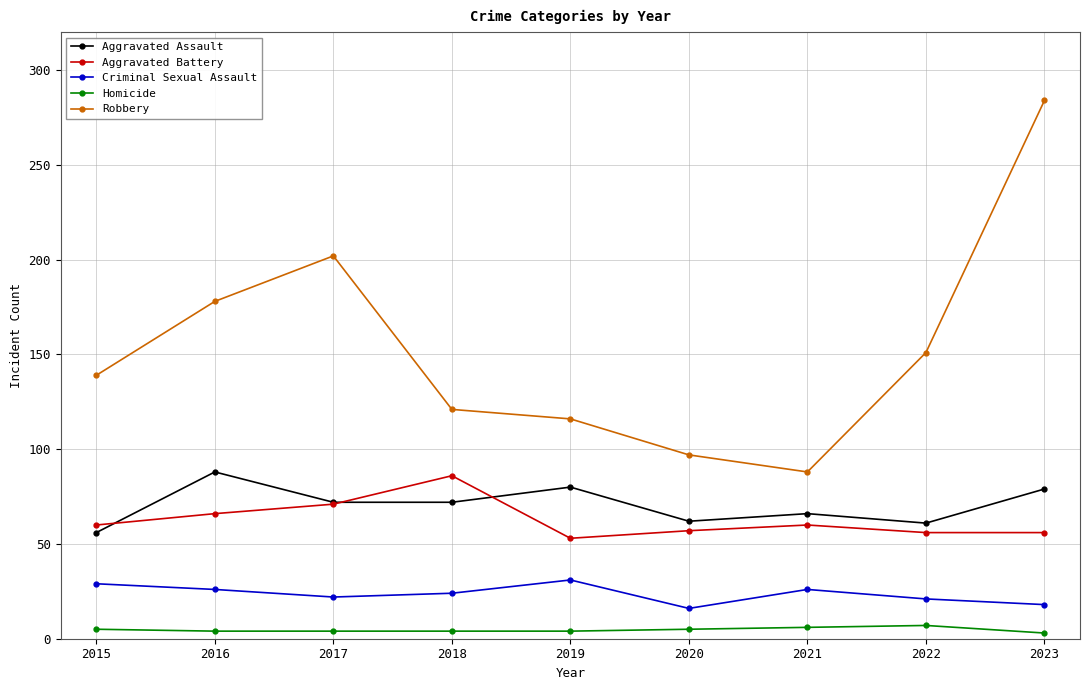

True or false: Homicide has more than 0 interior local peaks.

True